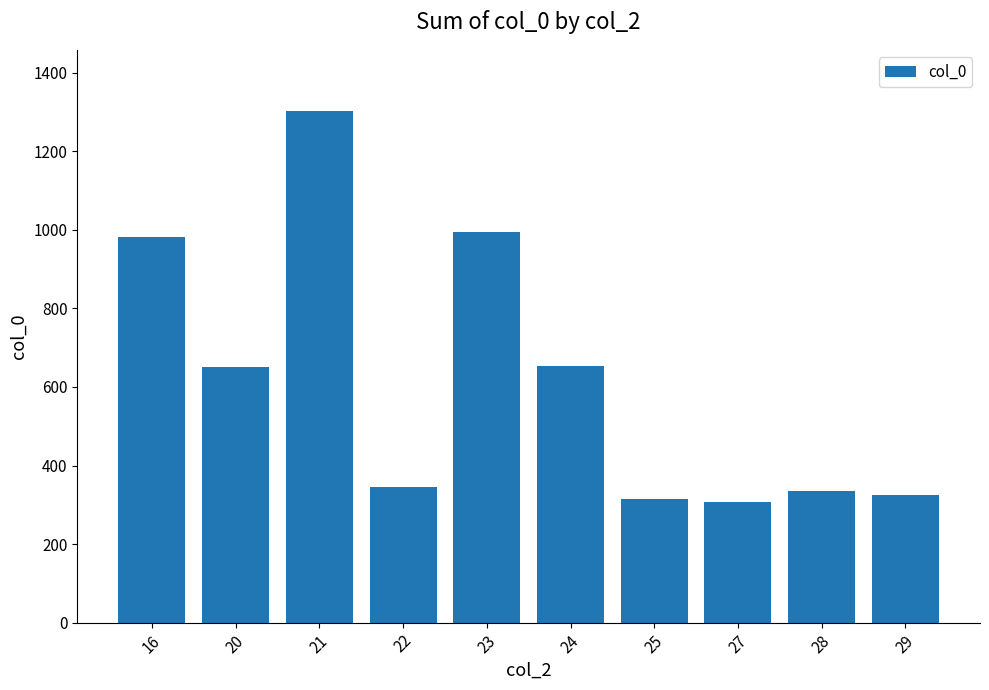

What is the difference between the values at 23 and 21?

308